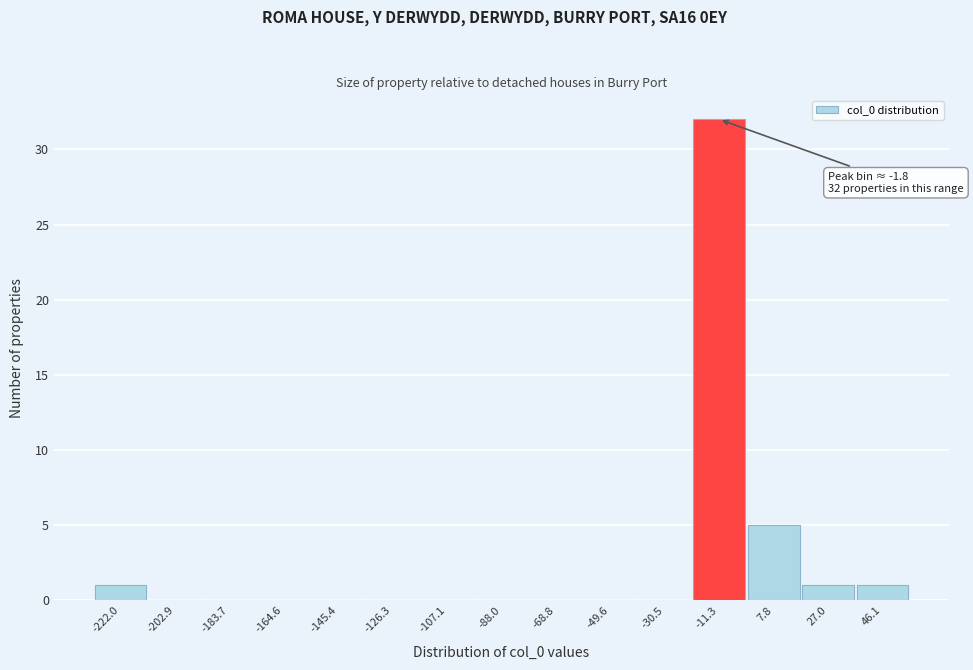

Reading right to left, what are all the values shown in this chart?

46.1=1	27.0=1	7.8=5	-11.3=32	-30.5=0	-49.6=0	-68.8=0	-88.0=0	-107.1=0	-126.3=0	-145.4=0	-164.6=0	-183.7=0	-202.9=0	-222.0=1